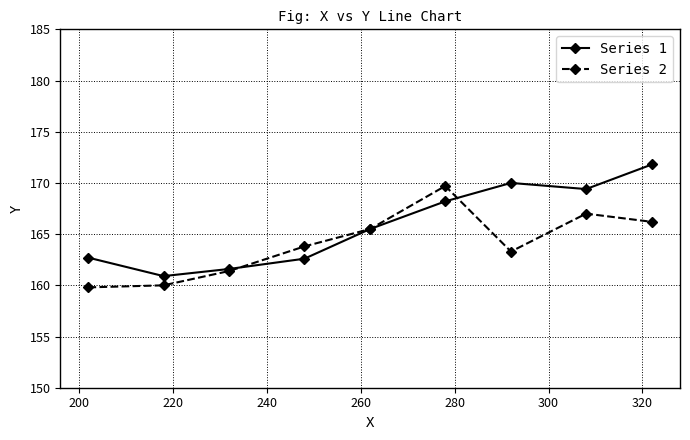

Rank the series by their maximum value, from lowest to highest.

Series 2, Series 1